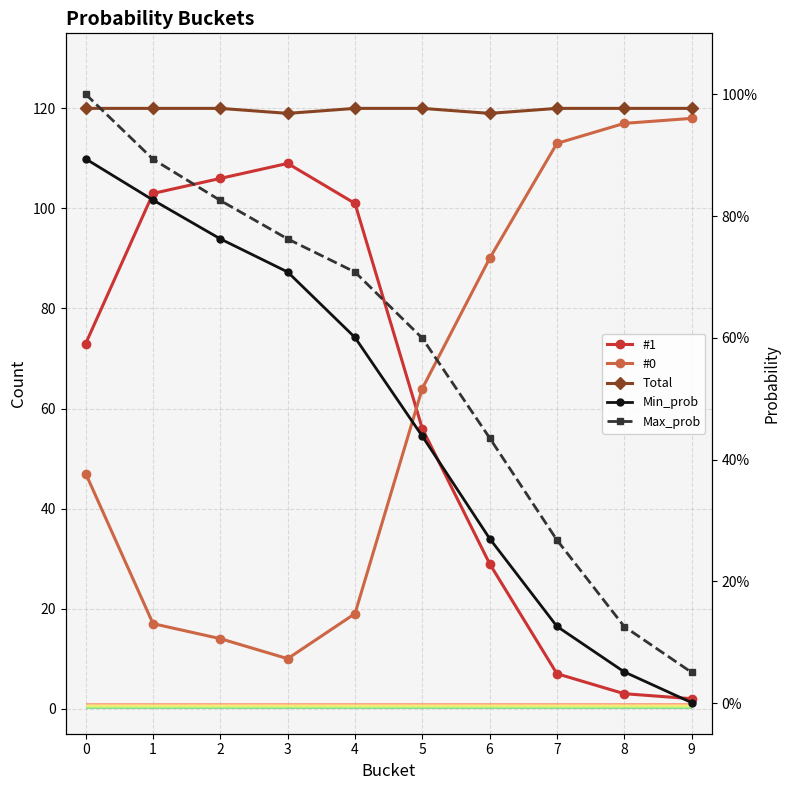

What is the maximum value for Max_prob?

1.0